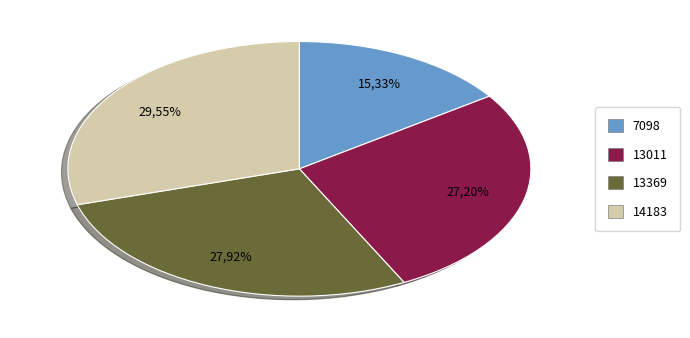

To the nearest percent, what is the difference between the 13011 and 7098 slice percentages?

12%